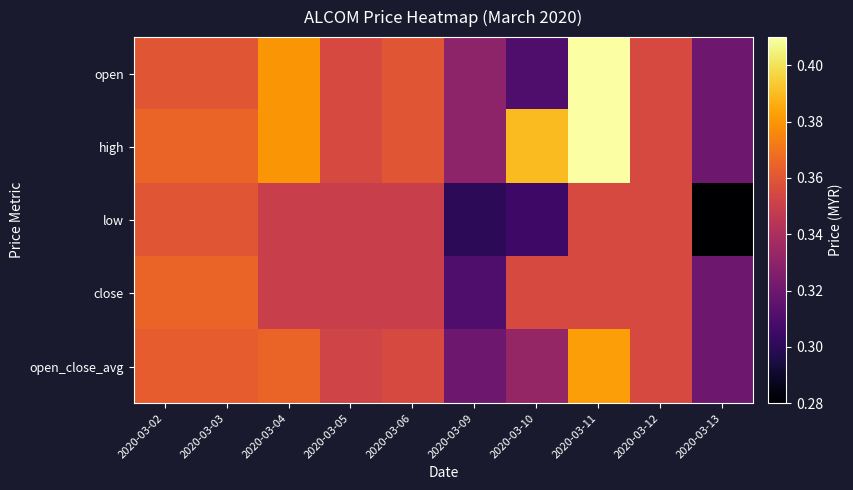

Reading left to right, extract all data points from this chart.

open: 2020-03-02=0.4	2020-03-03=0.4	2020-03-04=0.4	2020-03-05=0.4	2020-03-06=0.4	2020-03-09=0.3	2020-03-10=0.3	2020-03-11=0.4	2020-03-12=0.4	2020-03-13=0.3
high: 2020-03-02=0.4	2020-03-03=0.4	2020-03-04=0.4	2020-03-05=0.4	2020-03-06=0.4	2020-03-09=0.3	2020-03-10=0.4	2020-03-11=0.4	2020-03-12=0.4	2020-03-13=0.3
low: 2020-03-02=0.4	2020-03-03=0.4	2020-03-04=0.3	2020-03-05=0.3	2020-03-06=0.3	2020-03-09=0.3	2020-03-10=0.3	2020-03-11=0.4	2020-03-12=0.4	2020-03-13=0.3
close: 2020-03-02=0.4	2020-03-03=0.4	2020-03-04=0.3	2020-03-05=0.3	2020-03-06=0.3	2020-03-09=0.3	2020-03-10=0.4	2020-03-11=0.4	2020-03-12=0.4	2020-03-13=0.3
open_close_avg: 2020-03-02=0.4	2020-03-03=0.4	2020-03-04=0.4	2020-03-05=0.4	2020-03-06=0.4	2020-03-09=0.3	2020-03-10=0.3	2020-03-11=0.4	2020-03-12=0.4	2020-03-13=0.3